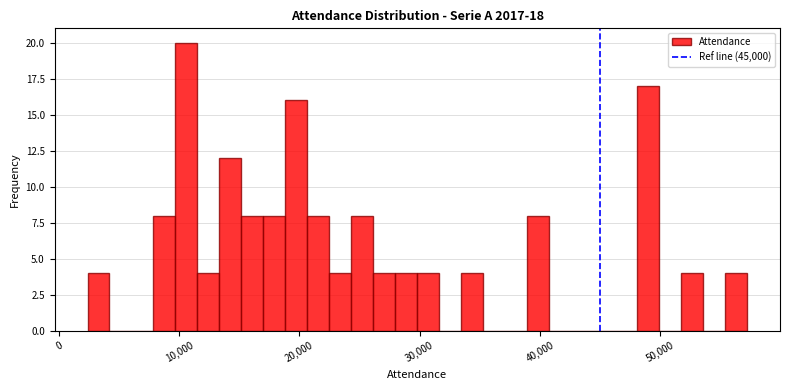

Read against the x-axis, roughly where is the centre of the tallest bar?

11000